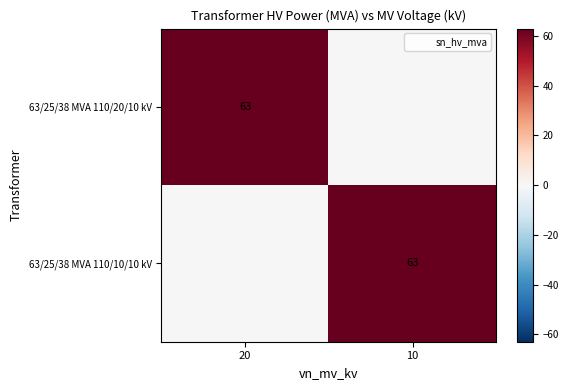

The value of 63/25/38 MVA 110/20/10 kV at 20 is 63. True or false?

True